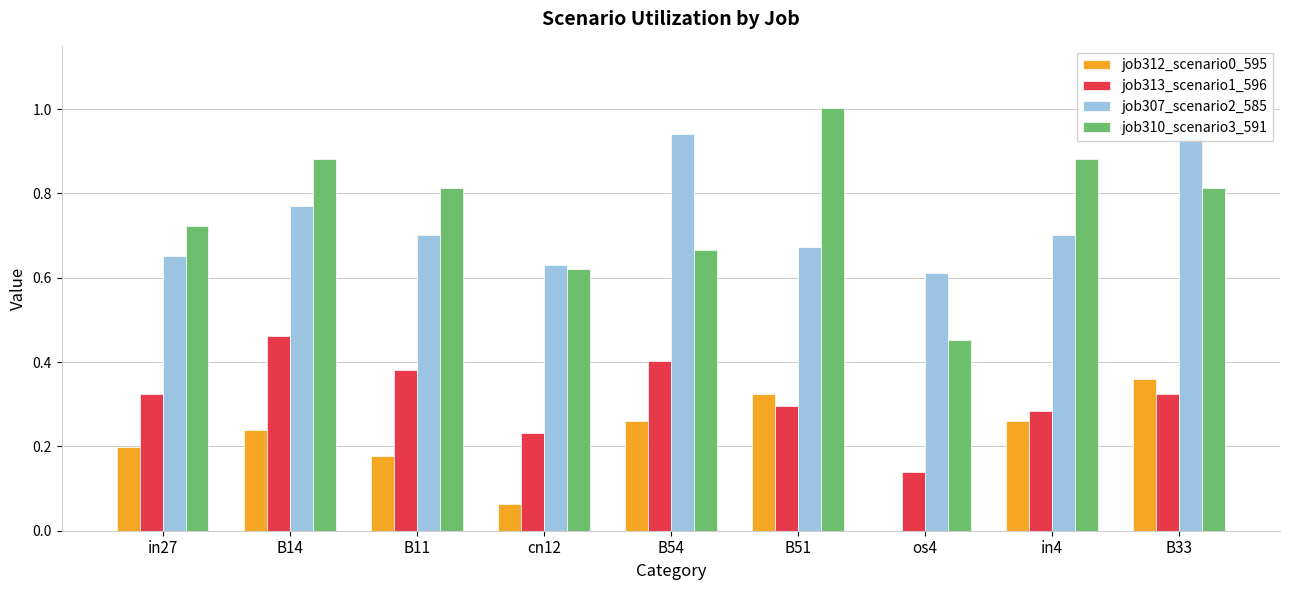

Reading right to left, extract all data points from this chart.

job312_scenario0_595: B33=0.4	in4=0.3	os4=0.0	B51=0.3	B54=0.3	cn12=0.1	B11=0.2	B14=0.2	in27=0.2
job313_scenario1_596: B33=0.3	in4=0.3	os4=0.1	B51=0.3	B54=0.4	cn12=0.2	B11=0.4	B14=0.5	in27=0.3
job307_scenario2_585: B33=0.9	in4=0.7	os4=0.6	B51=0.7	B54=0.9	cn12=0.6	B11=0.7	B14=0.8	in27=0.7
job310_scenario3_591: B33=0.8	in4=0.9	os4=0.5	B51=1.0	B54=0.7	cn12=0.6	B11=0.8	B14=0.9	in27=0.7